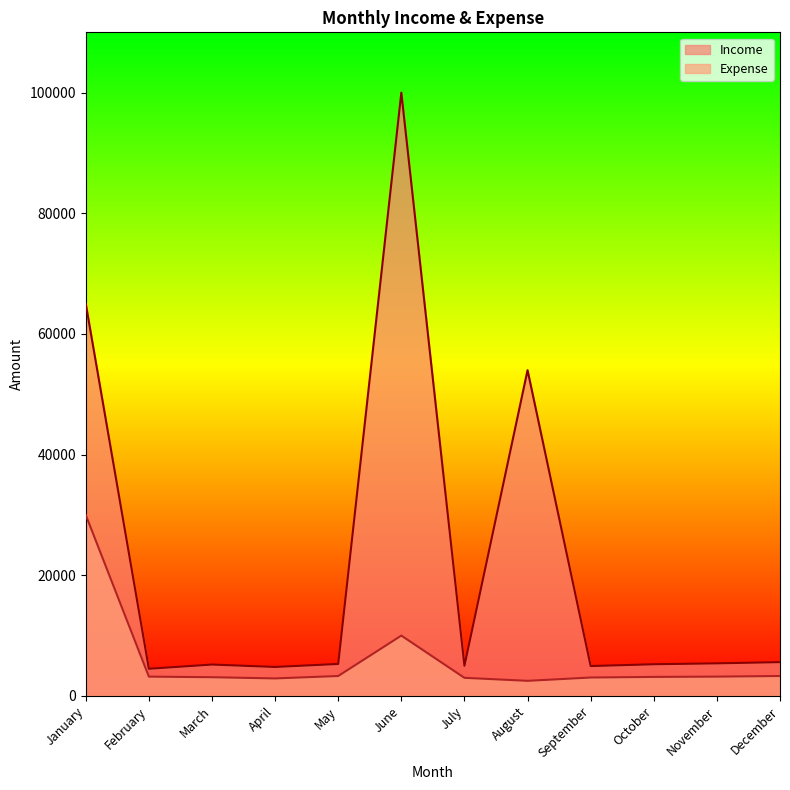

What is the maximum value for Income?

100000